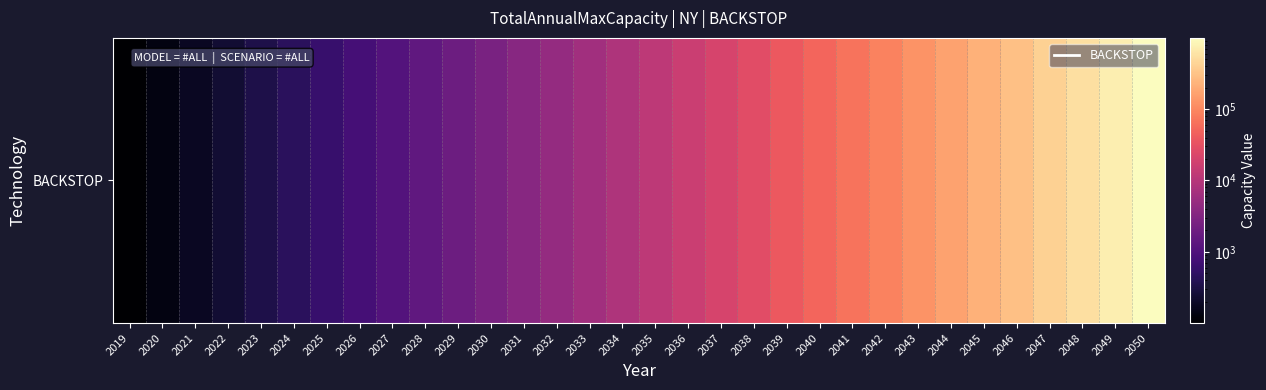

List the labels in order of value, smallest first.

2019, 2020, 2021, 2022, 2023, 2024, 2025, 2026, 2027, 2028, 2029, 2030, 2031, 2032, 2033, 2034, 2035, 2036, 2037, 2038, 2039, 2040, 2041, 2042, 2043, 2044, 2045, 2046, 2047, 2048, 2049, 2050